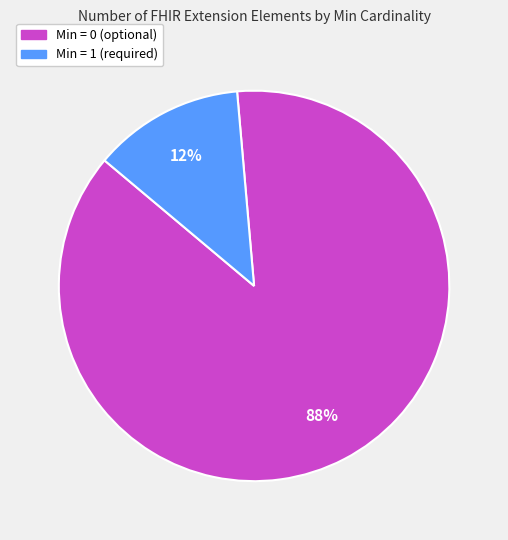

Is there a majority slice in this chart?

Yes